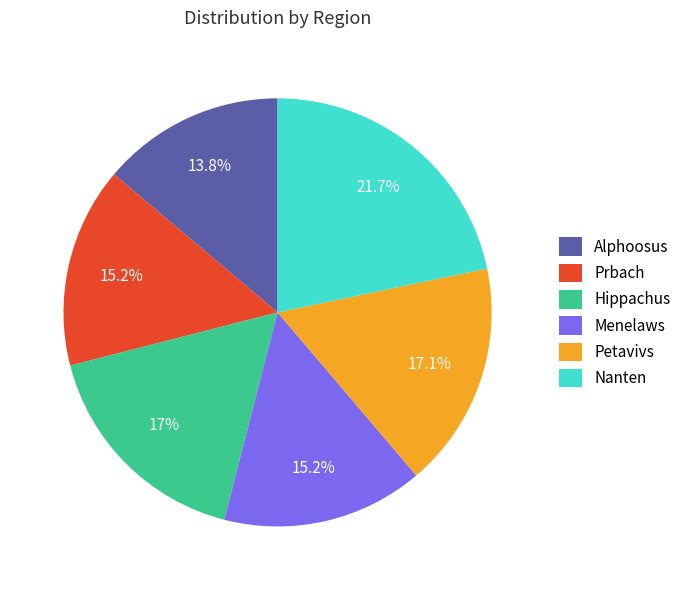

To the nearest percent, what is the difference between the largest and smallest slice percentages?

8%